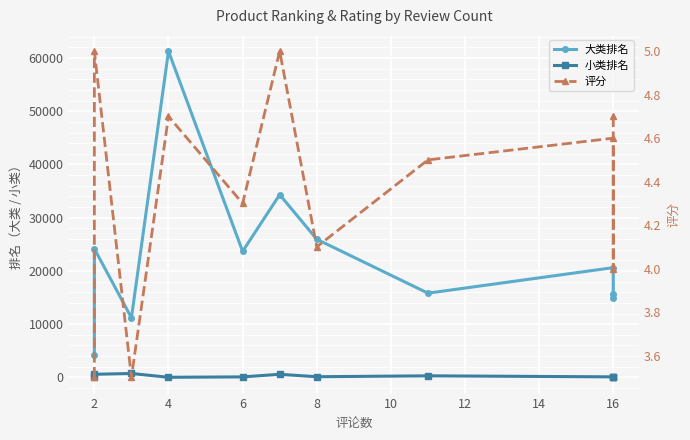

The value of 评分 at 16 is 4.6. True or false?

True